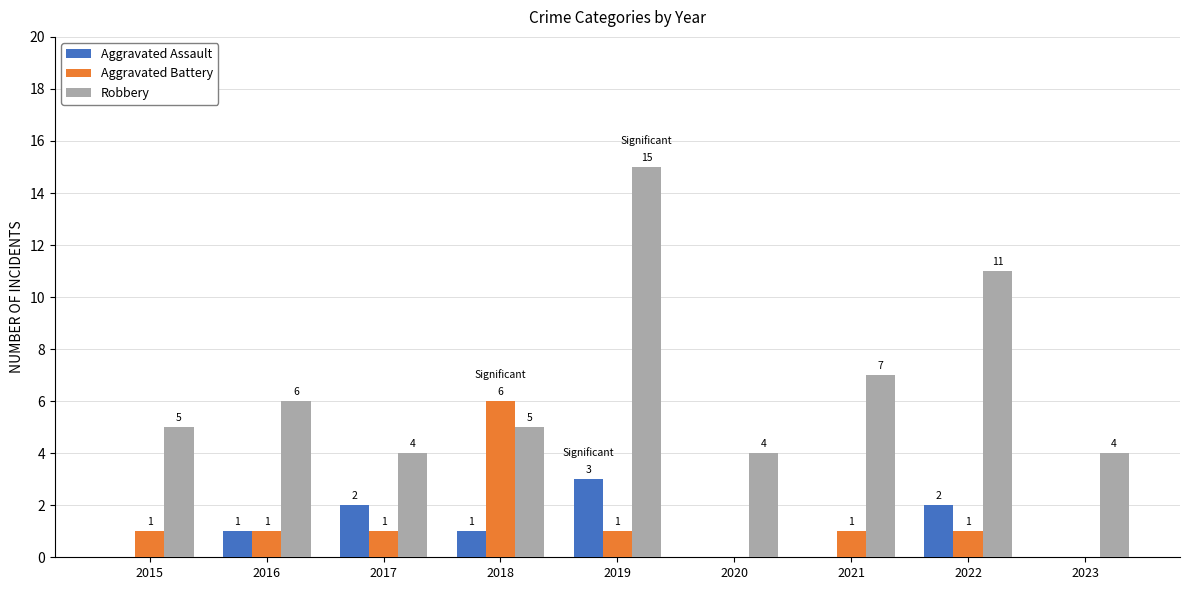

Are the bars horizontal?

No